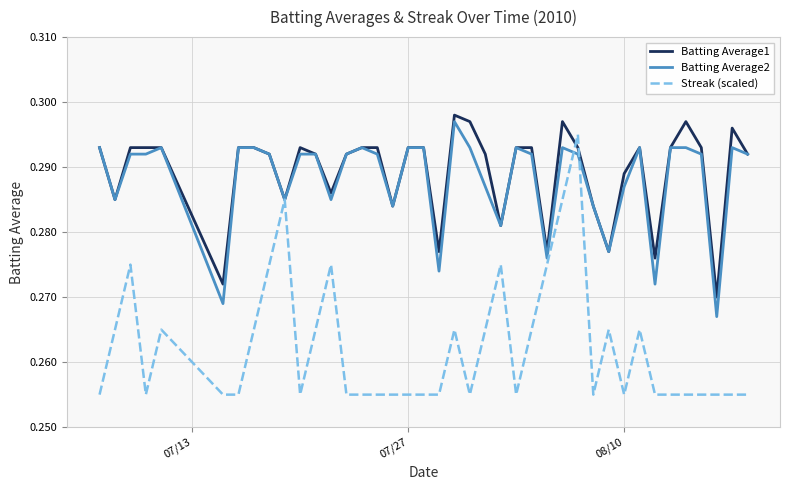

How many lines are shown in the chart?

3